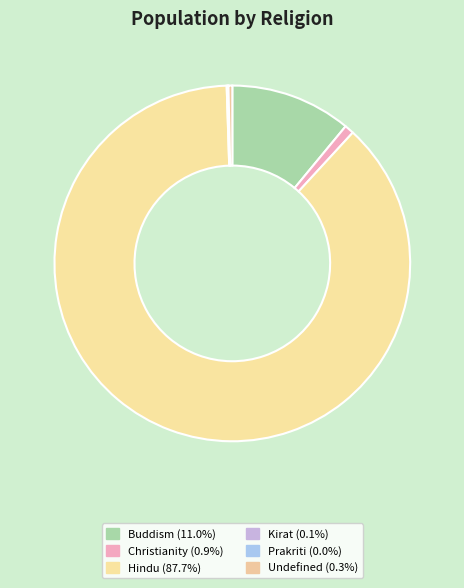

Is there any slice that represents more than half of the pie?

Yes